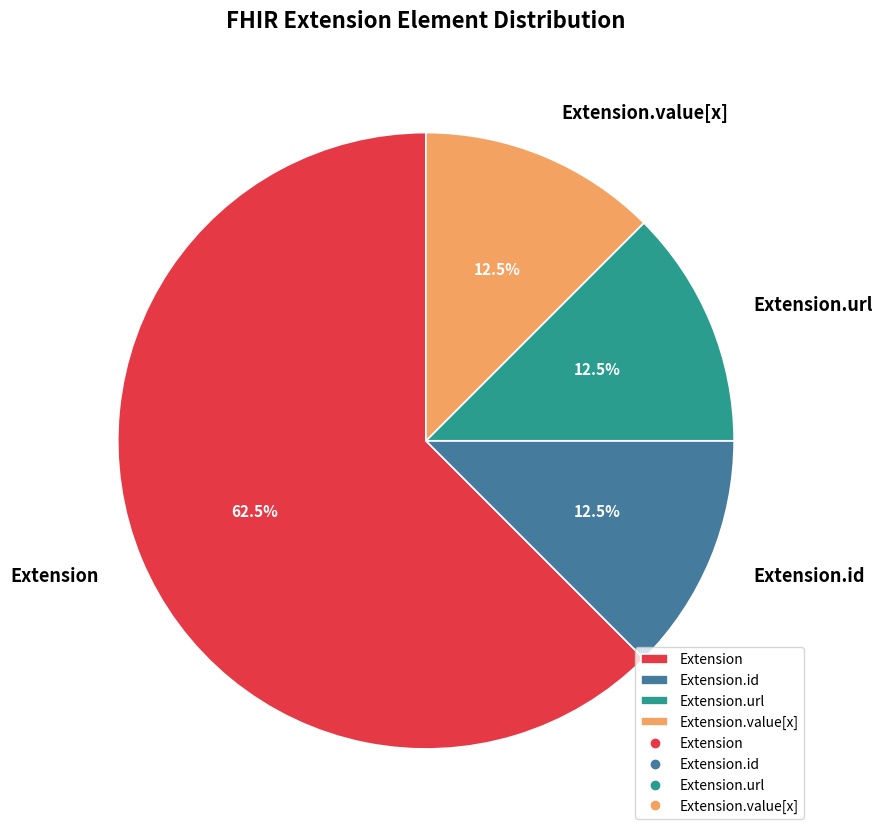

Which has a higher value, Extension or Extension.id?

Extension